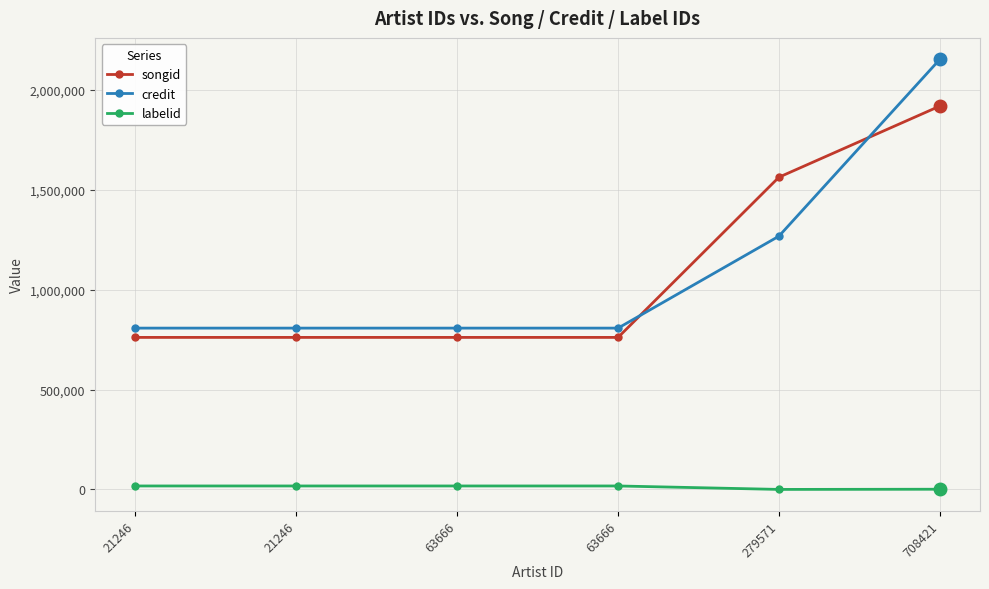

Reading left to right, what are all the values shown in this chart?

songid: 760965	760966	760965	760966	1562868	1918882
credit: 807458	807458	807458	807458	1267732	2152672
labelid: 17290	17290	17290	17290	-1	947